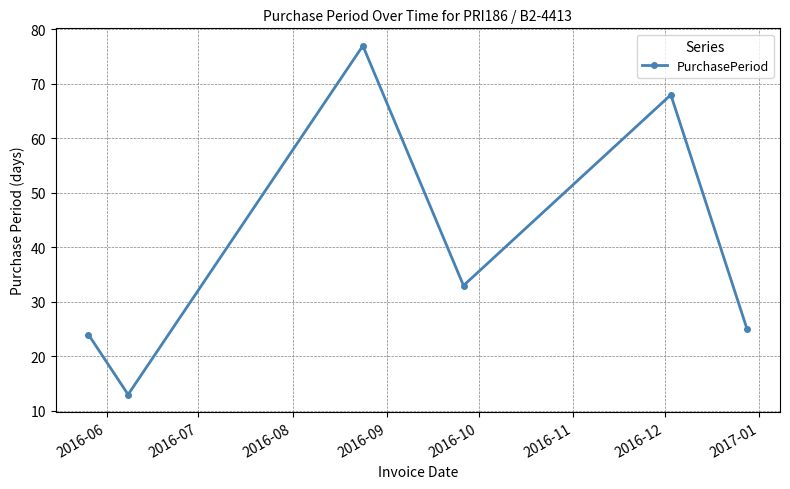

What is the value of the 6th point from the left?

25